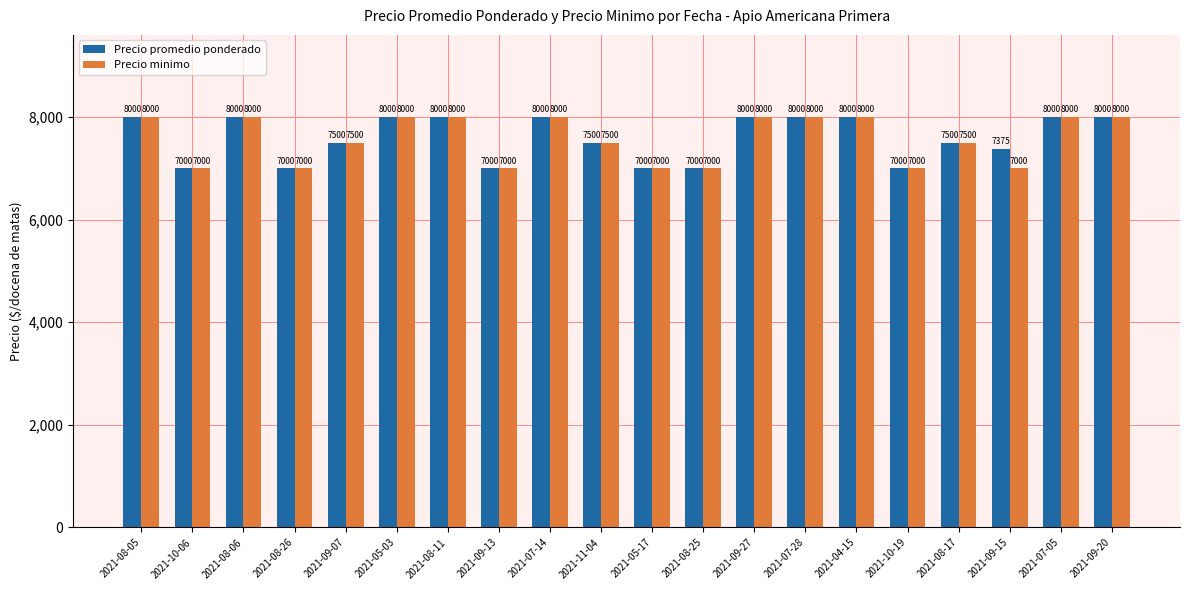

Reading right to left, list all the values displayed in this chart.

Precio promedio ponderado: 8000	8000	7375	7500	7000	8000	8000	8000	7000	7000	7500	8000	7000	8000	8000	7500	7000	8000	7000	8000
Precio minimo: 8000	8000	7000	7500	7000	8000	8000	8000	7000	7000	7500	8000	7000	8000	8000	7500	7000	8000	7000	8000